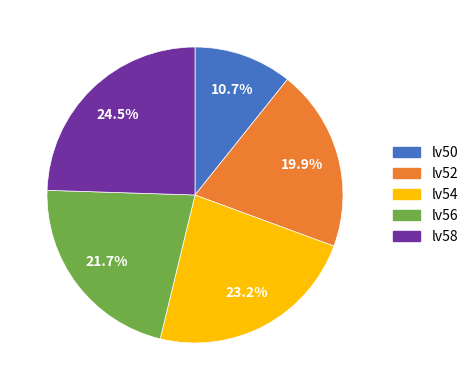

Between lv54 and lv50, which is larger?

lv54